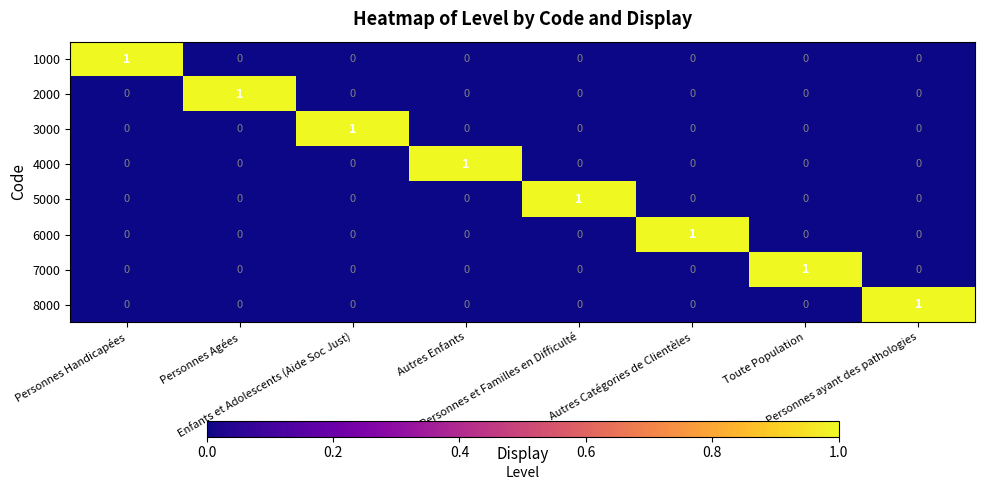

How many 8000 values are between 0 and 1?

8